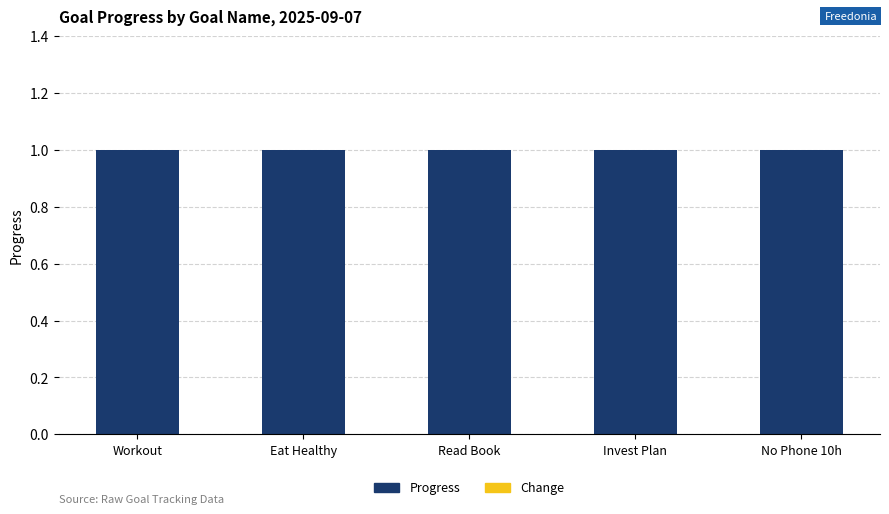

Is it true that Progress equals 1 at No Phone 10h?

True